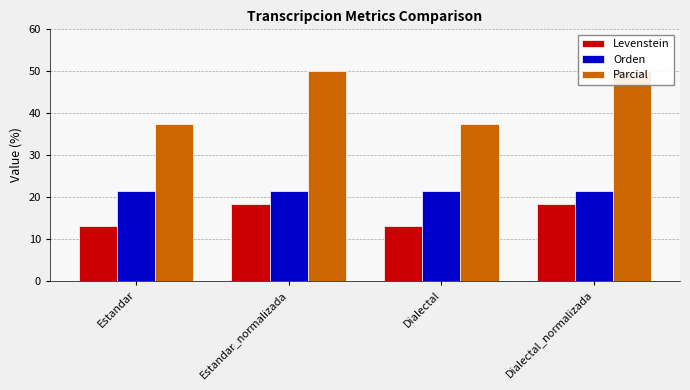

The value of Orden at Dialectal is 21.4. True or false?

True